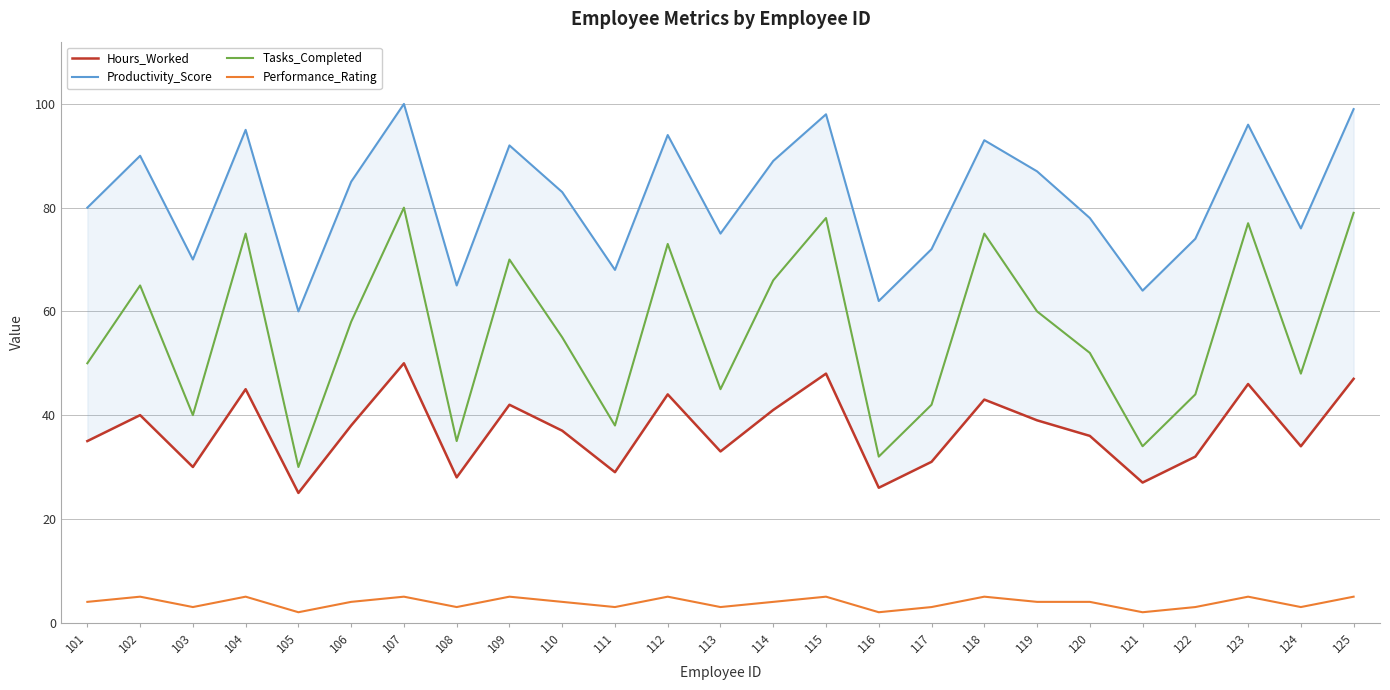

How many series are shown in this chart?

4